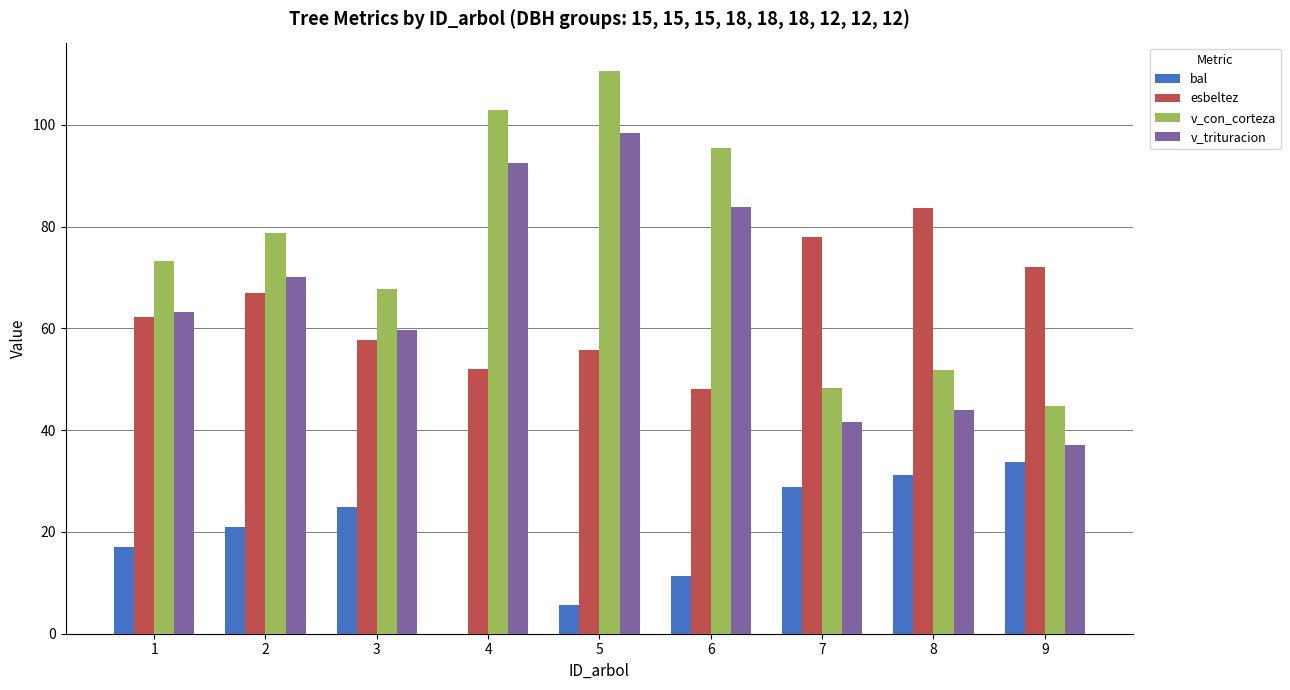

At which category is the sum across all series the highest?

5